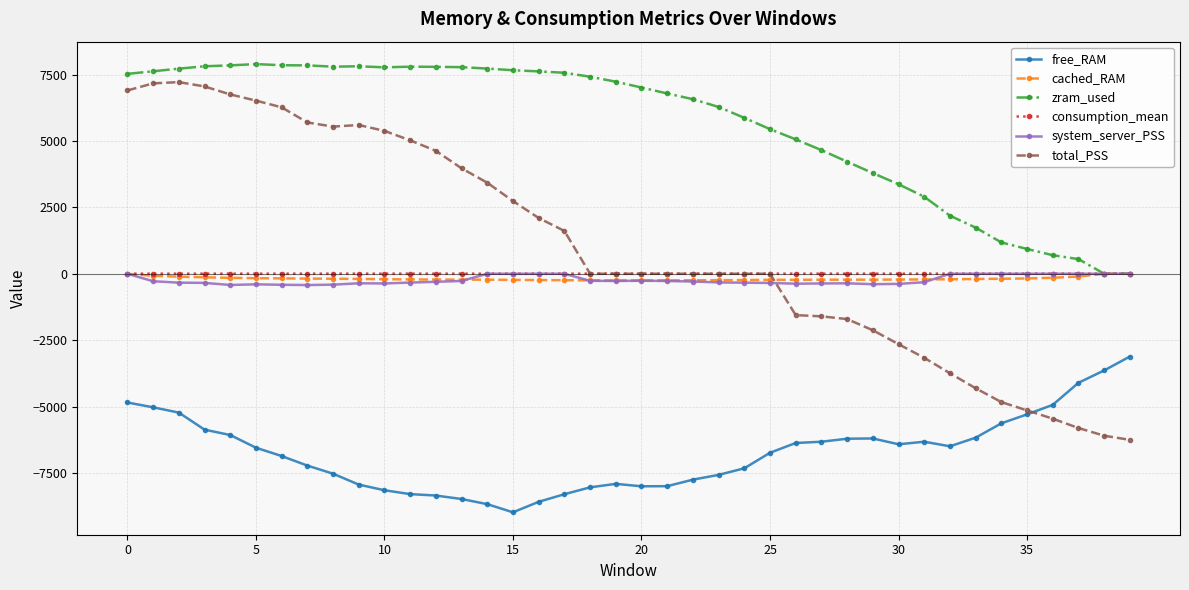

True or false: consumption_mean has more than 1 interior local peaks.

True